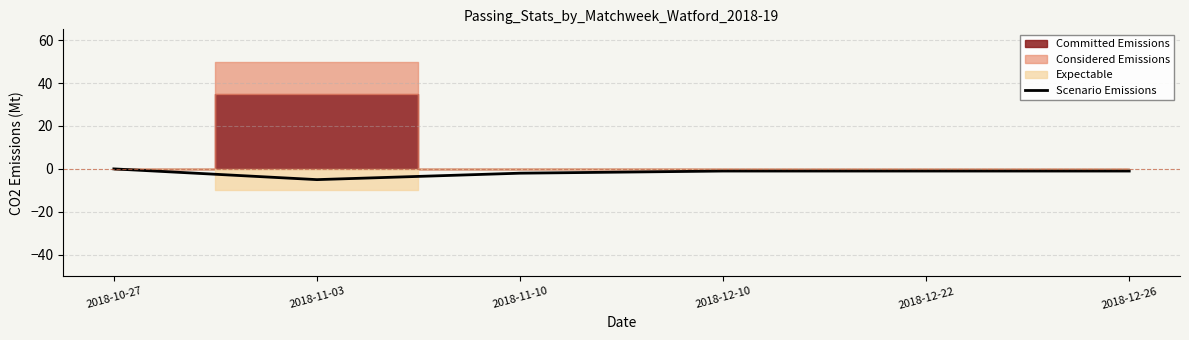

How many lines are shown in the chart?

1